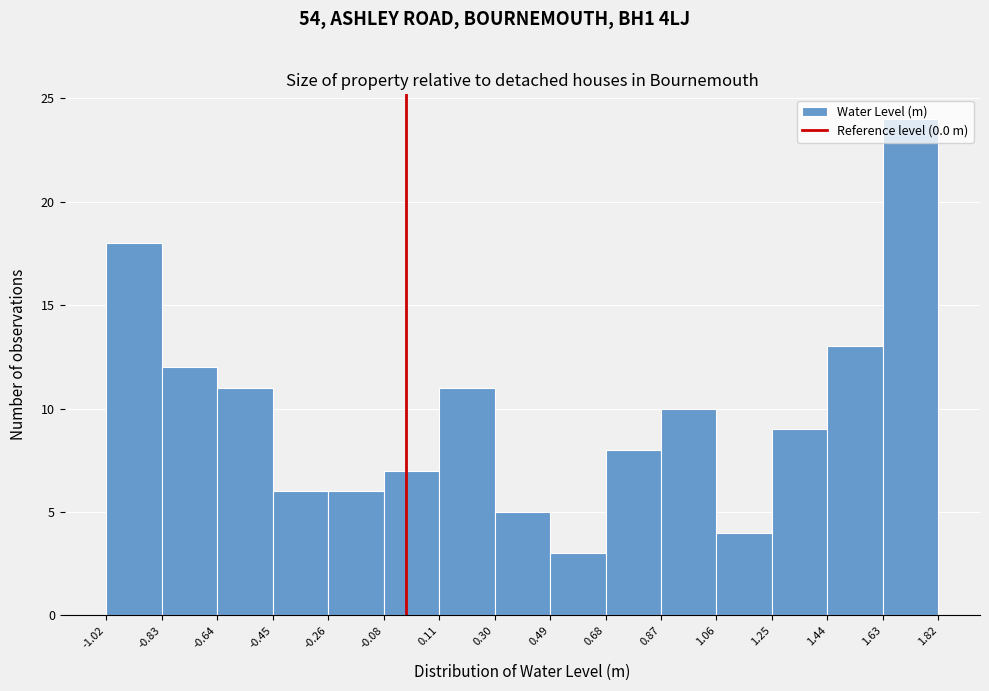

How tall is the bar that spans 1.25 to 1.44 on the x-axis? The values are not printed on the chart, so give them approximately, as read against the axis.

9